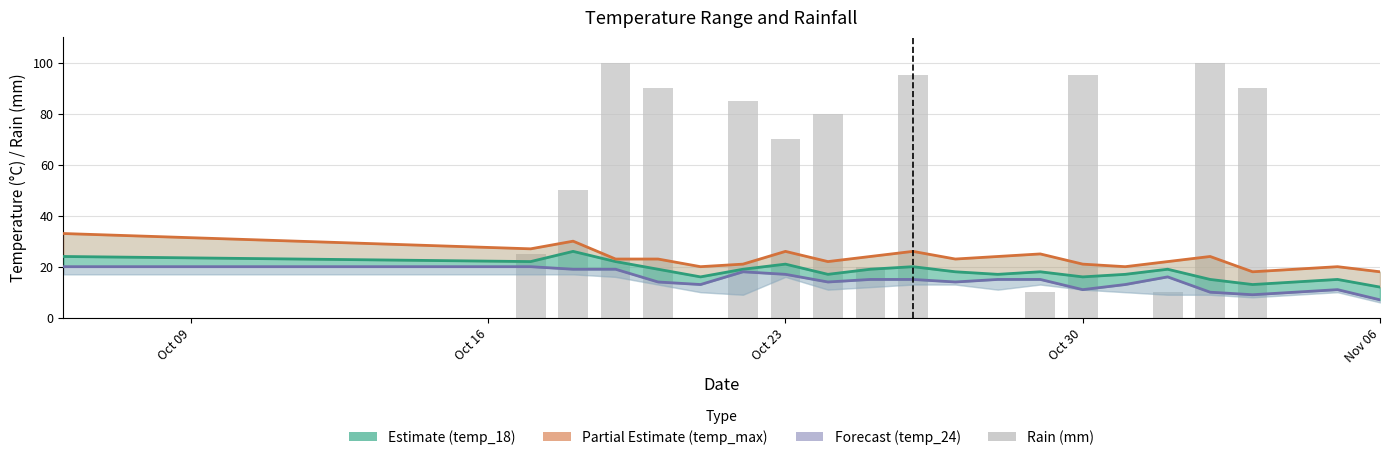

What is the maximum value shown in the chart?

100